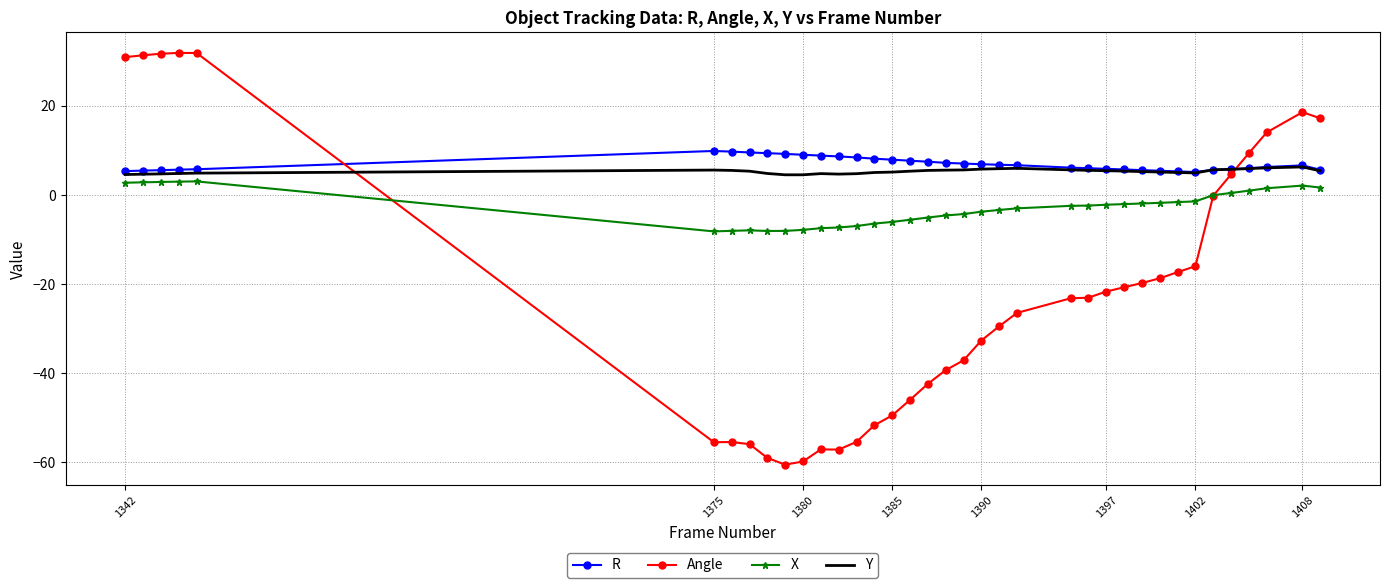

How many times do Angle and Y cross each other?

2